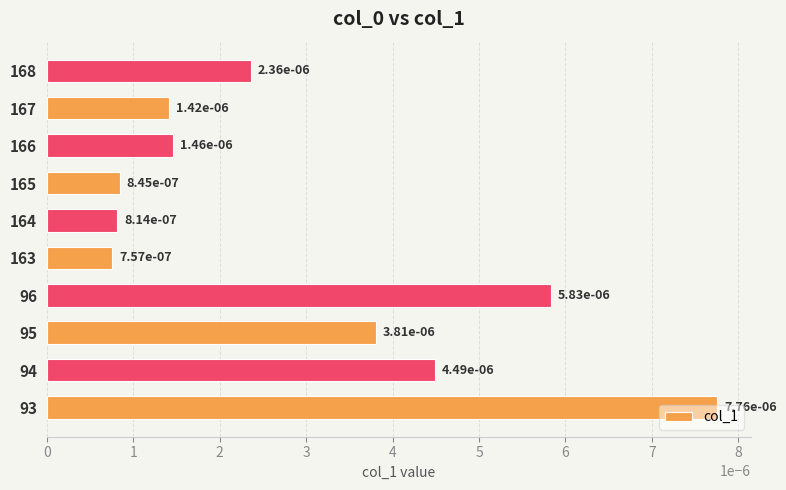

At which category does the chart reach its minimum across all series?

163